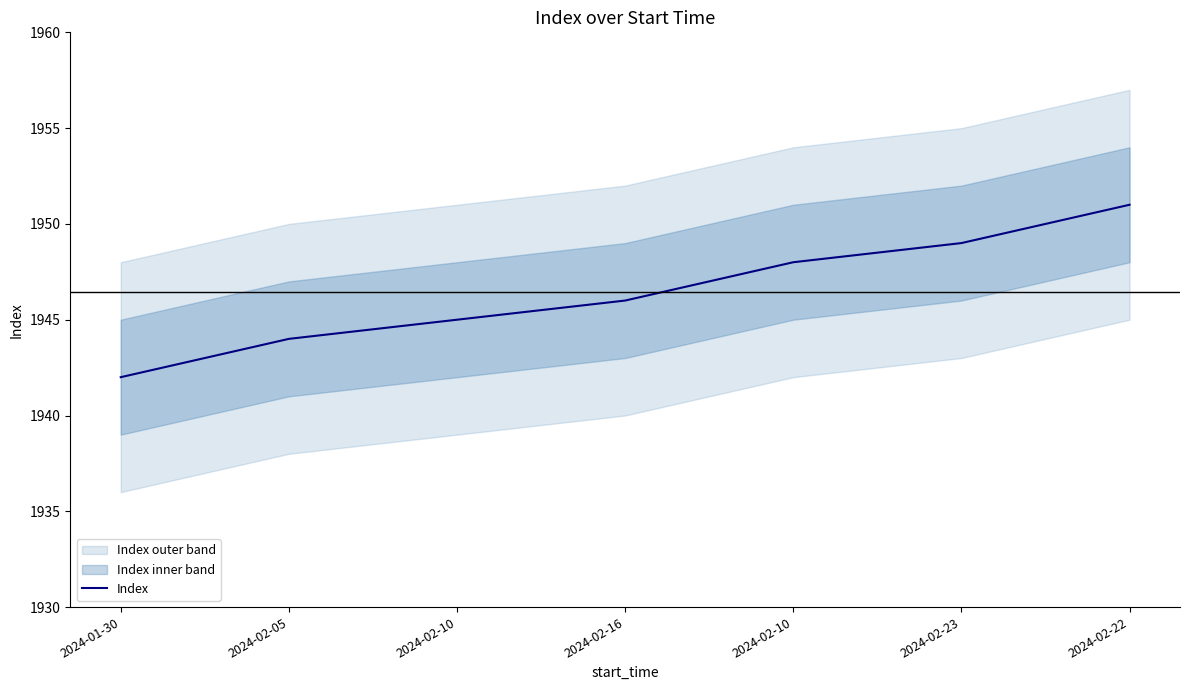

What is the greatest value displayed?

1951